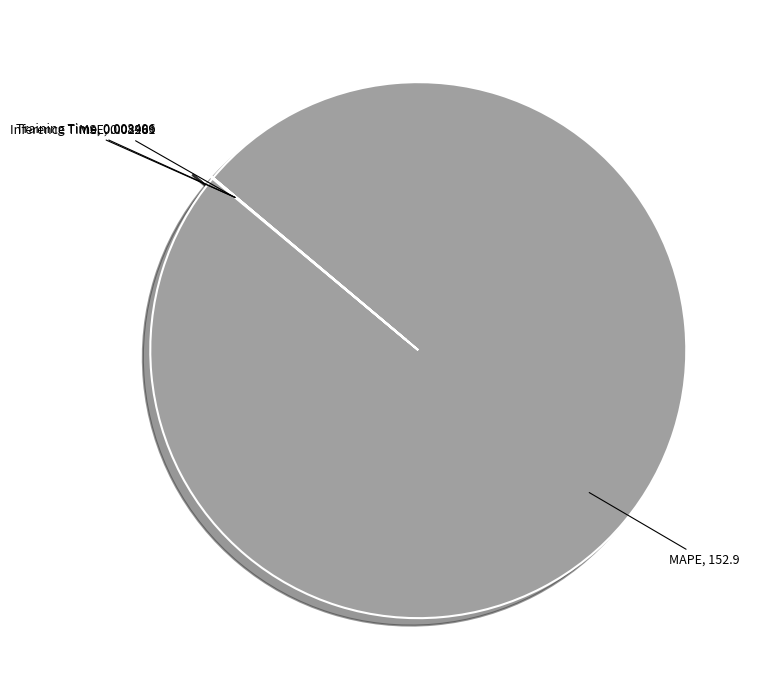

The MAPE slice represents 100% of the pie. True or false?

True